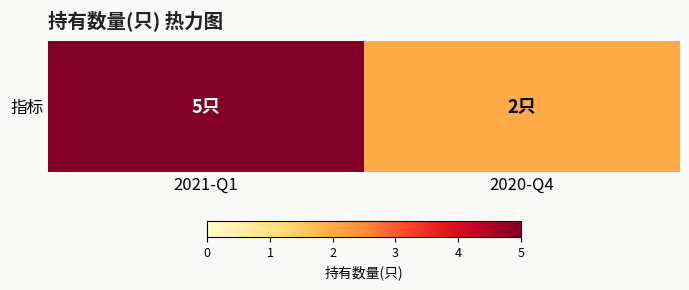

Count the values in the range 2 to 5.

2